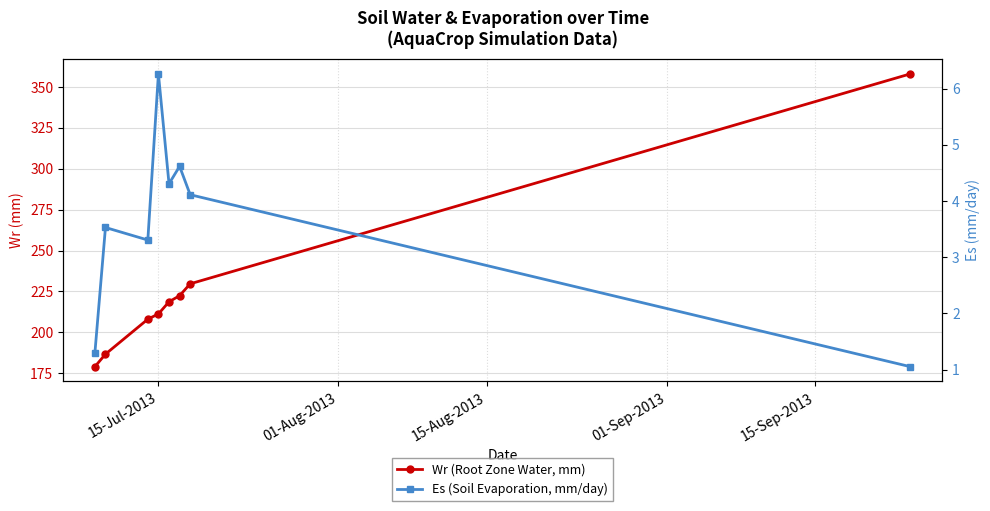

Reading left to right, extract all data points from this chart.

Wr (Root Zone Water, mm): 179.0	186.7	208.1	211.3	218.7	222.4	229.7	358.0
Es (Soil Evaporation, mm/day): 1.3	3.5	3.3	6.3	4.3	4.6	4.1	1.1